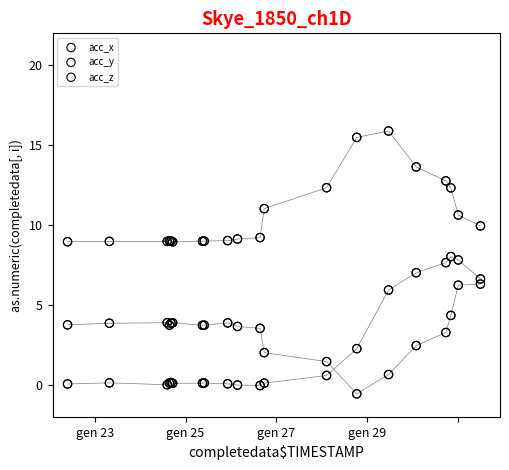

Which series has the widest spread of Y values?

acc_y